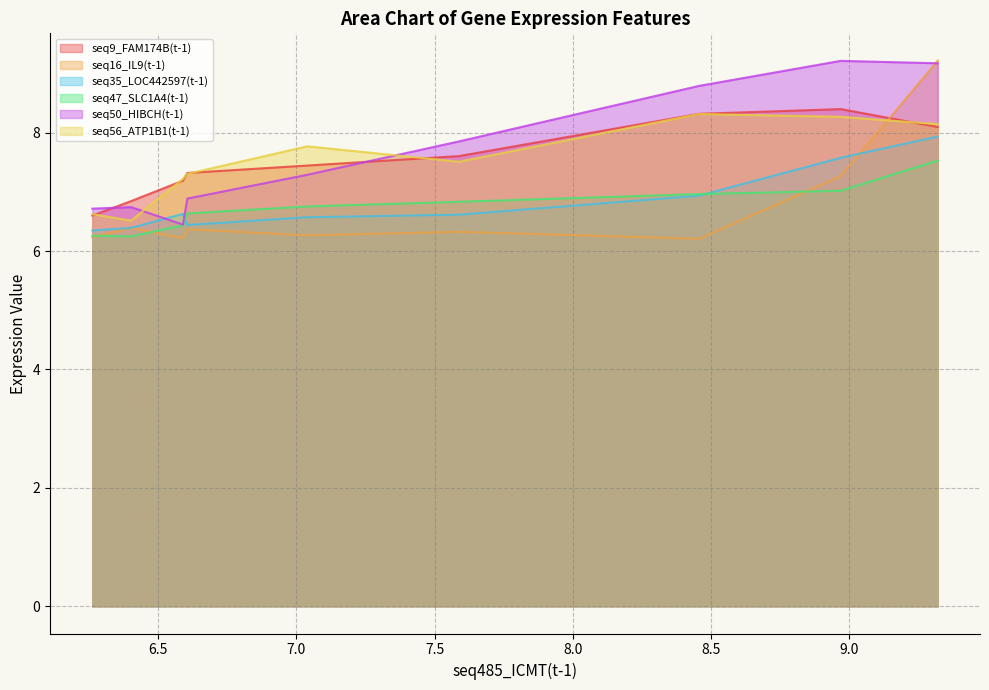

Reading left to right, transcribe all the data shown in this chart.

seq9_FAM174B(t-1): 6.6	6.8	7.2	7.3	7.4	7.6	8.3	8.4	8.1
seq16_IL9(t-1): 6.2	6.4	6.2	6.4	6.3	6.3	6.2	7.3	9.2
seq35_LOC442597(t-1): 6.3	6.4	6.6	6.4	6.6	6.6	6.9	7.6	7.9
seq47_SLC1A4(t-1): 6.3	6.2	6.4	6.6	6.8	6.8	7.0	7.0	7.5
seq50_HIBCH(t-1): 6.7	6.7	6.4	6.9	7.3	7.9	8.8	9.2	9.2
seq56_ATP1B1(t-1): 6.6	6.5	7.2	7.3	7.8	7.5	8.3	8.3	8.1